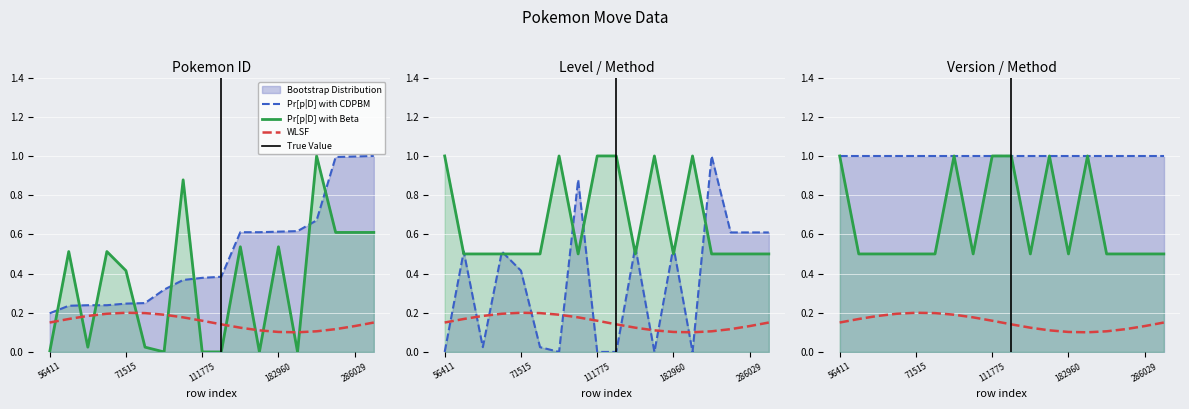

True or false: pokemon_id has more than 1 points higher than both neighbors.

False